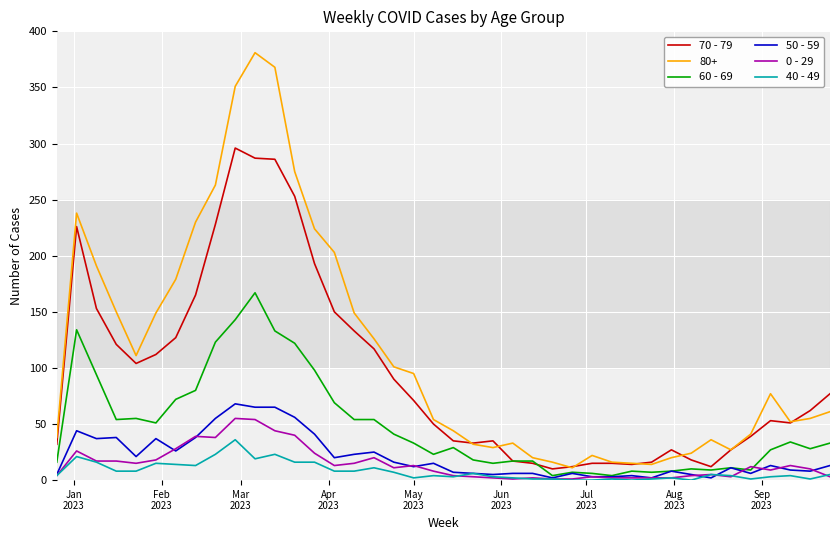

Which series has the largest total across all categories?

80+